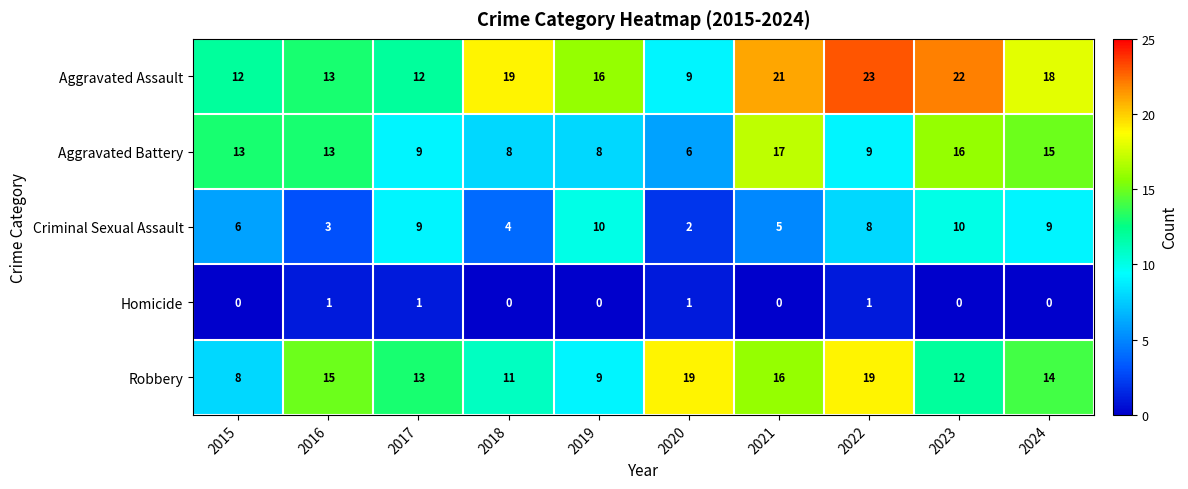

What is the total value across all series at 2020?

37